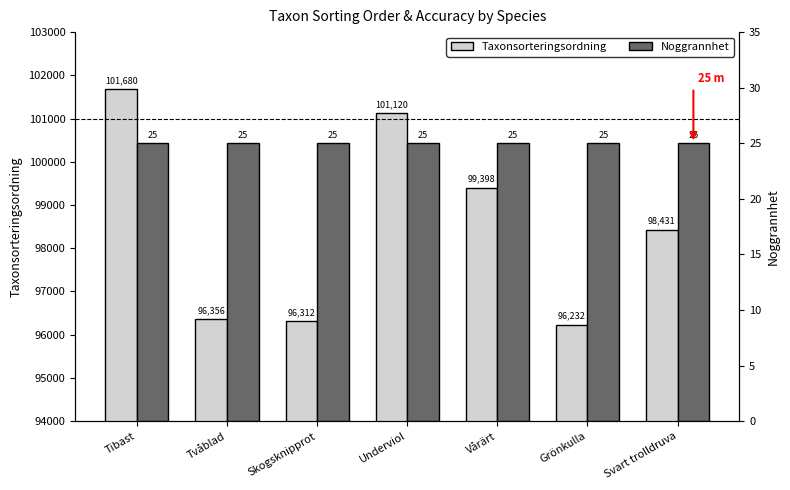

At how many categories does at least one series exceed 4652?

7